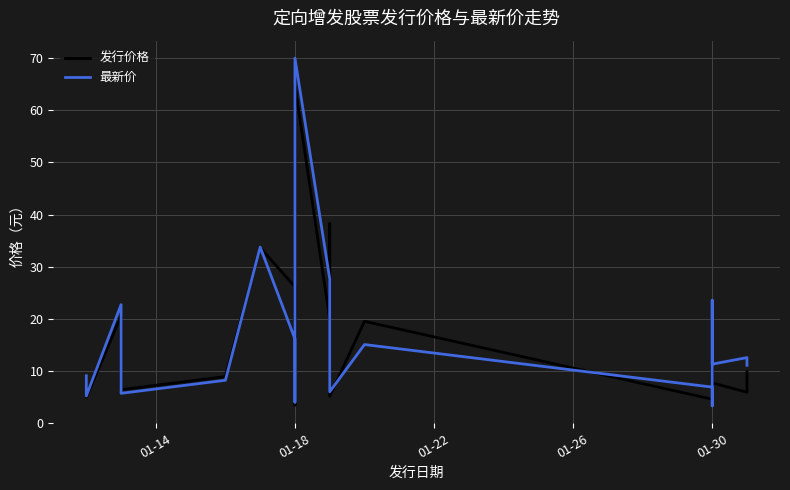

At 01-30, list the series in order from largest to smallest.

最新价, 发行价格